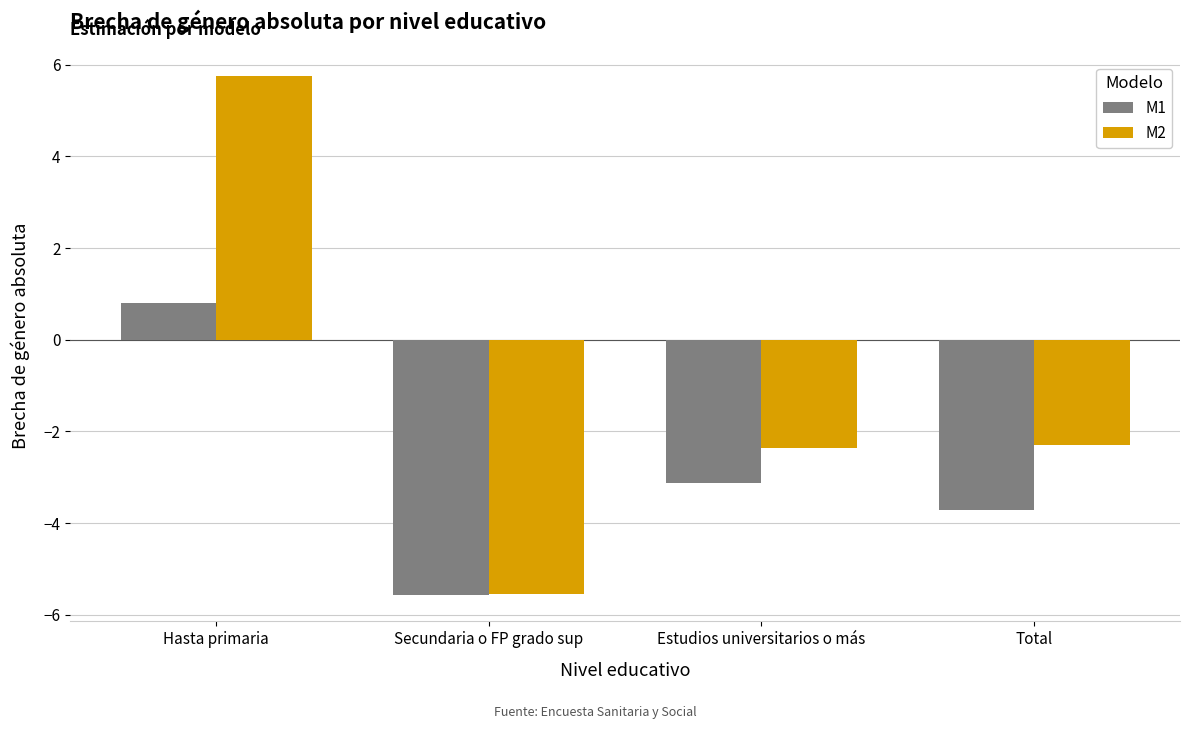

True or false: M2 has a value of -3.9 at Estudios universitarios o más.

False